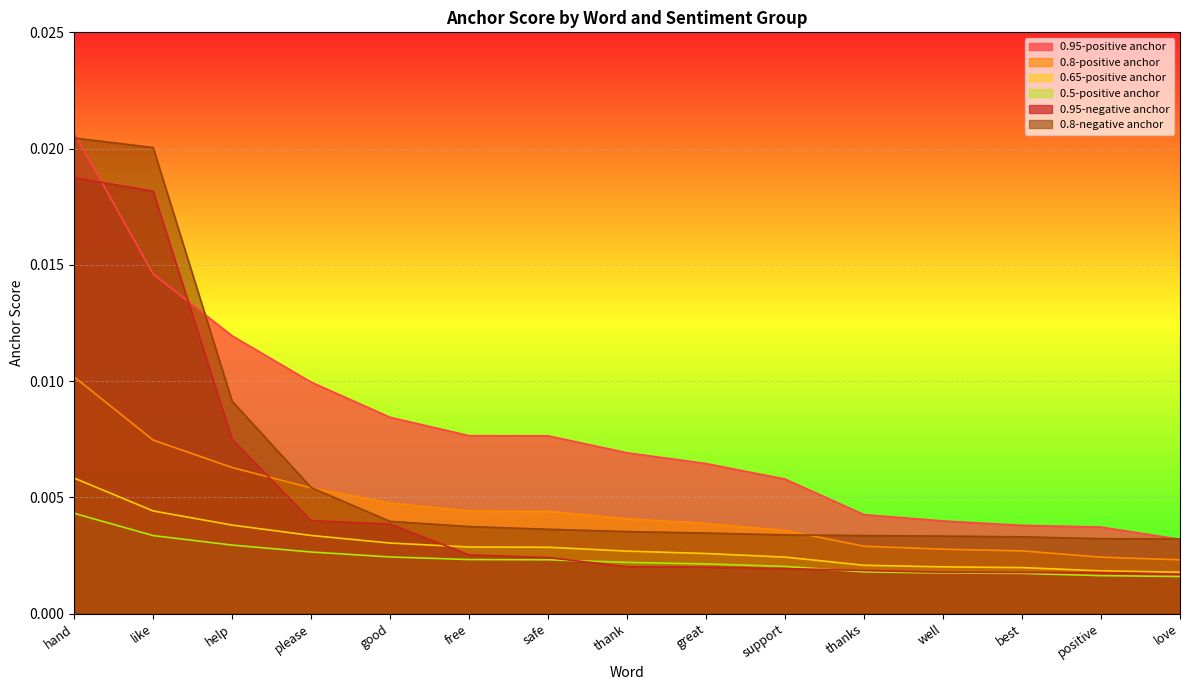

True or false: 0.5-positive anchor and 0.8-negative anchor cross at least once.

False